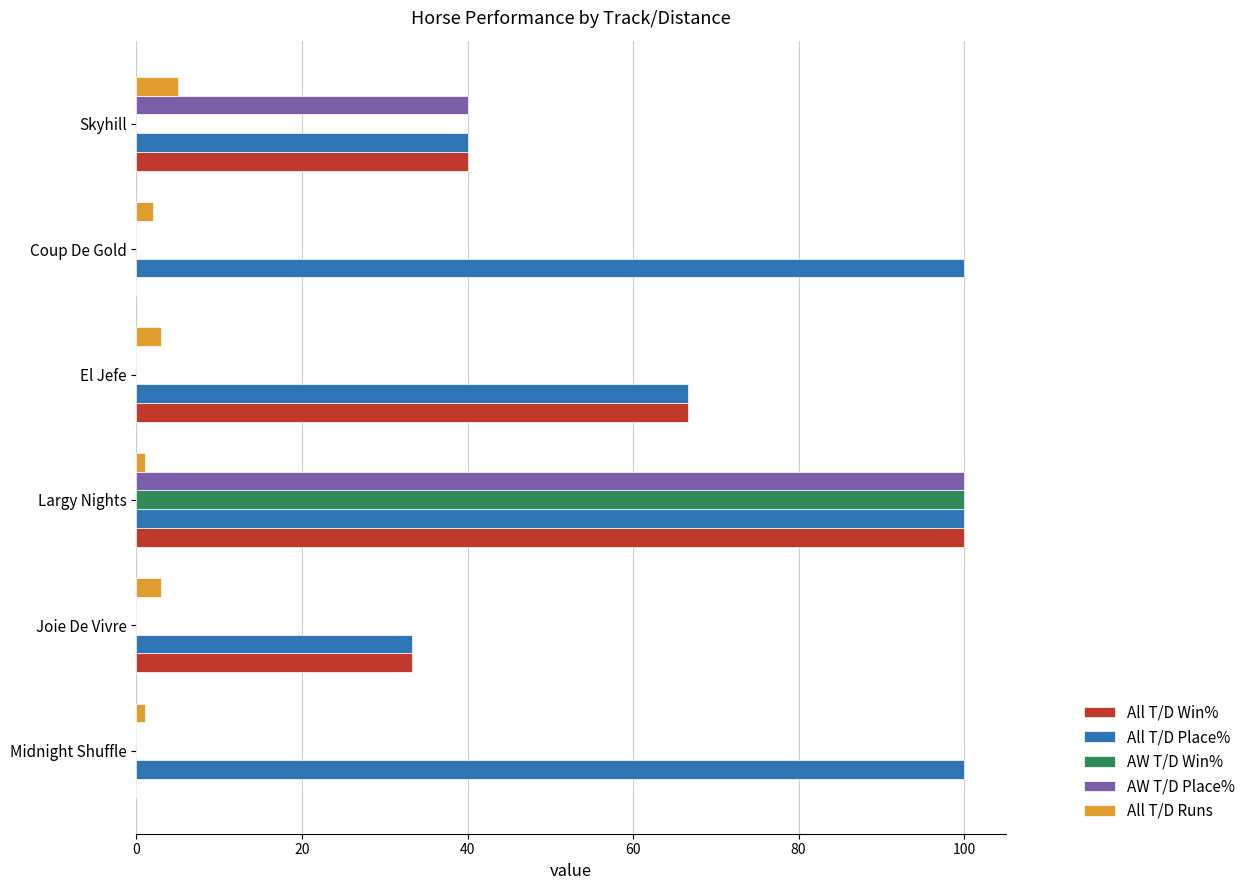

Which series has the largest total across all categories?

All T/D Place%